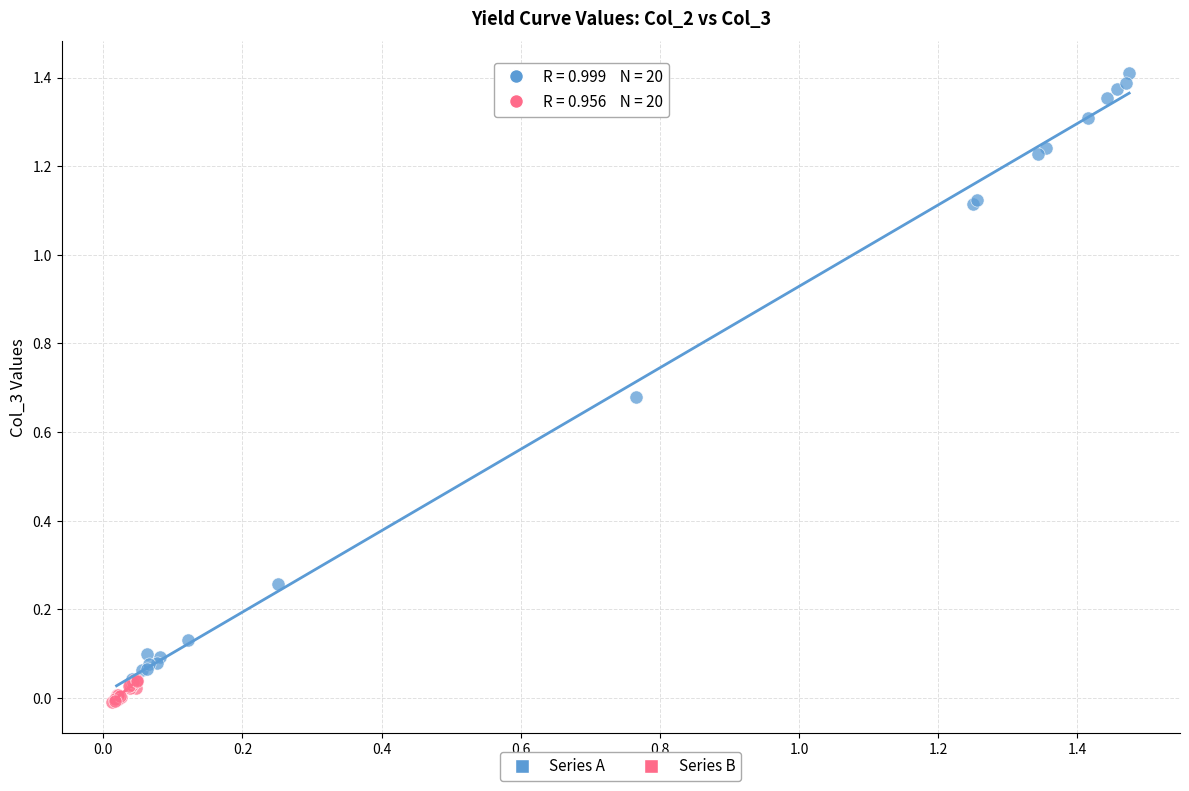

Which series reaches the maximum Y coordinate?

Series A